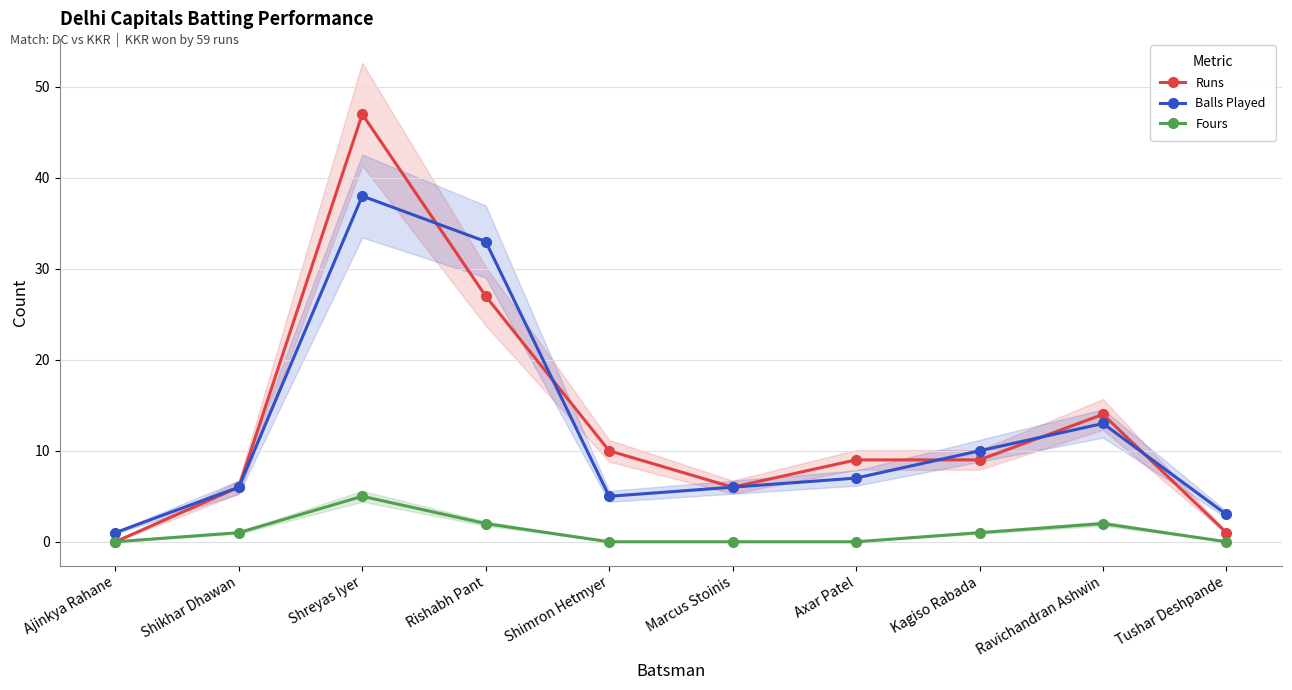

How many series are shown in this chart?

3